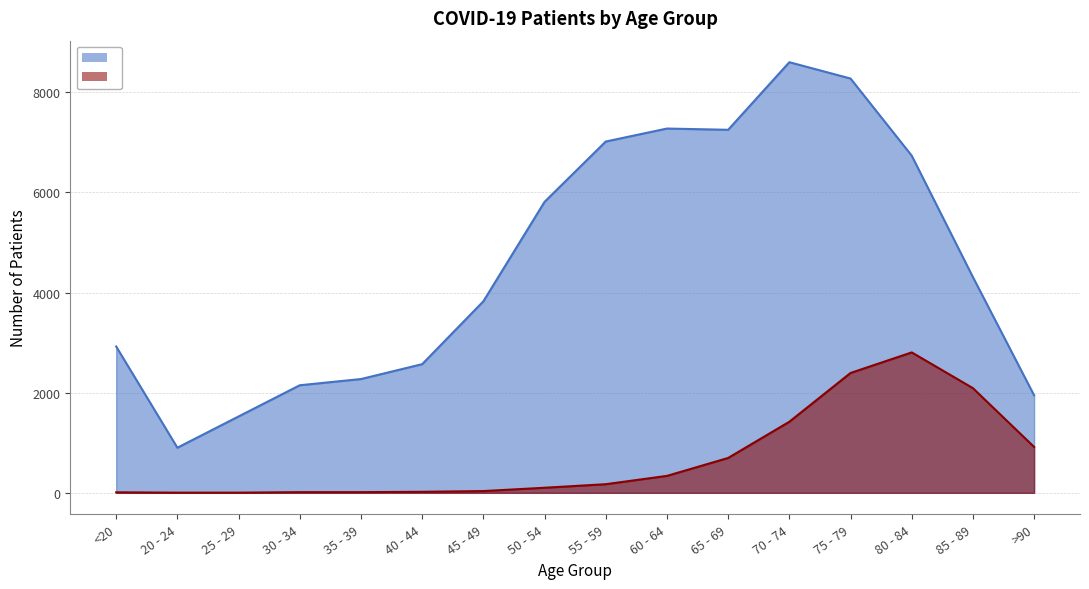

True or false: patients_recovered has a value of 6733 at 80 - 84.

True